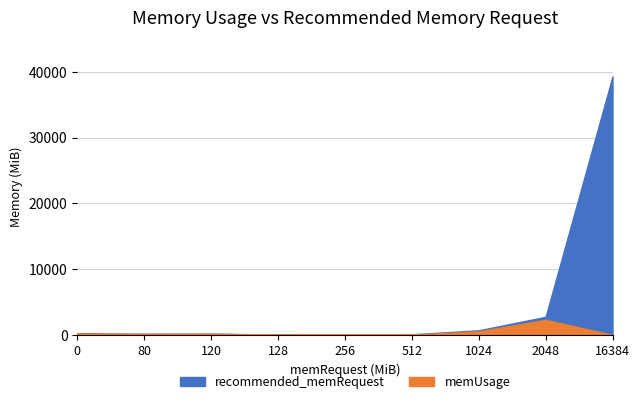

Reading left to right, transcribe all the data shown in this chart.

memUsage: 210.8	139.3	160.1	31.2	73.5	41.1	529.8	2290.5	0.0
recommended_memRequest: 253.0	167.2	192.1	38.8	101.7	88.3	692.9	2748.6	39319.8